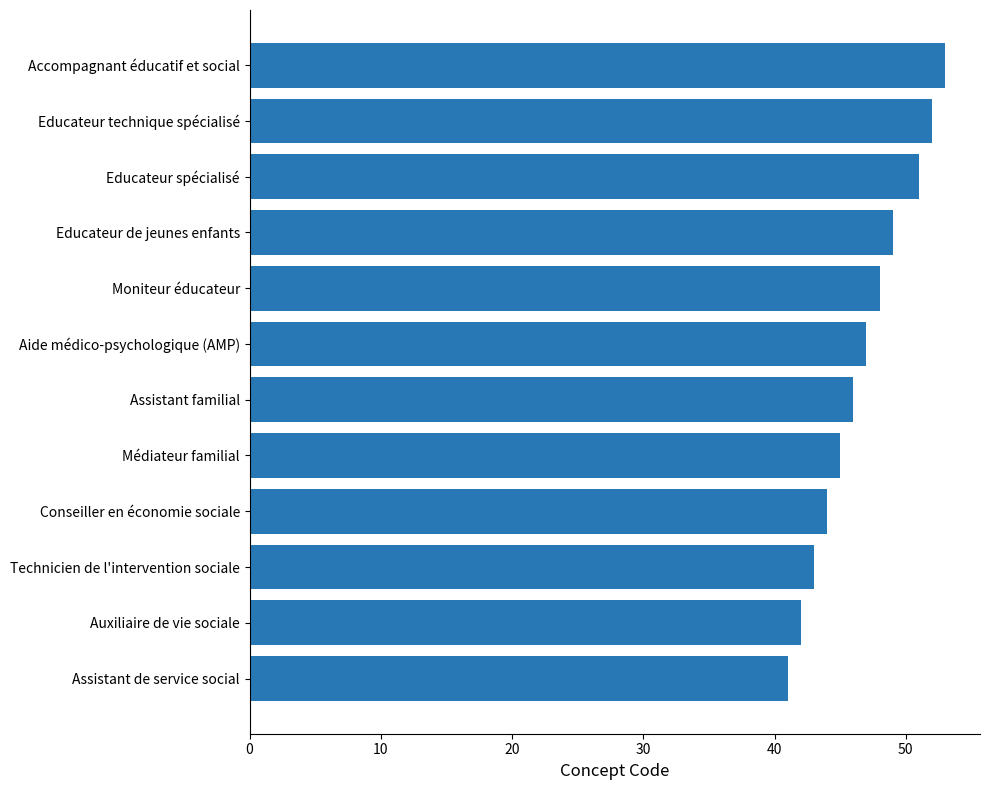

What is the greatest value displayed?

53